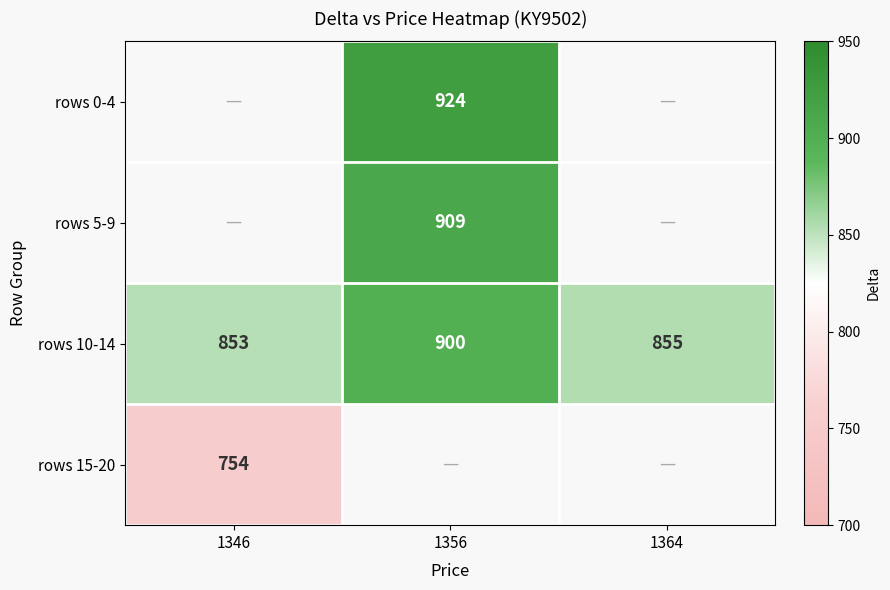

Is it true that rows 5-9 equals 1235.6 at 1356?

False